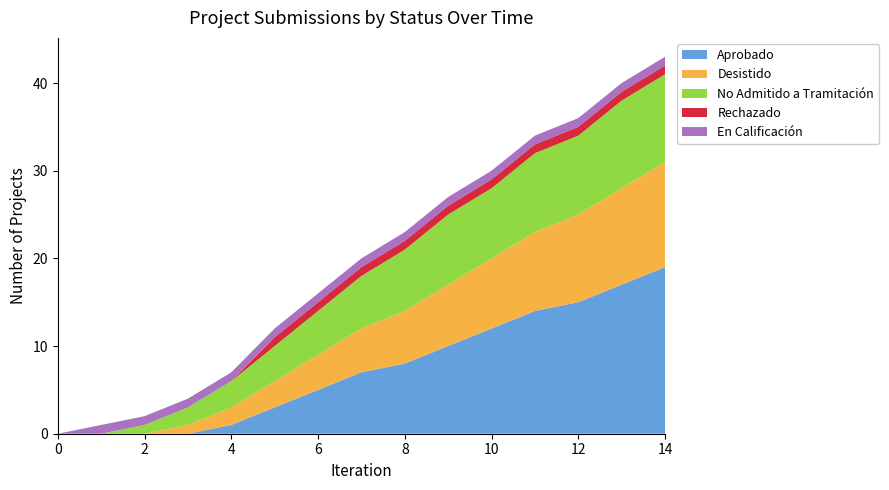

Reading right to left, transcribe all the data shown in this chart.

Aprobado: 14=19	13=17	12=15	11=14	10=12	9=10	8=8	7=7	6=5	5=3	4=1	3=0	2=0	1=0	0=0
Desistido: 14=12	13=11	12=10	11=9	10=8	9=7	8=6	7=5	6=4	5=3	4=2	3=1	2=0	1=0	0=0
No Admitido a Tramitación: 14=10	13=10	12=9	11=9	10=8	9=8	8=7	7=6	6=5	5=4	4=3	3=2	2=1	1=0	0=0
Rechazado: 14=1	13=1	12=1	11=1	10=1	9=1	8=1	7=1	6=1	5=1	4=0	3=0	2=0	1=0	0=0
En Calificación: 14=1	13=1	12=1	11=1	10=1	9=1	8=1	7=1	6=1	5=1	4=1	3=1	2=1	1=1	0=0